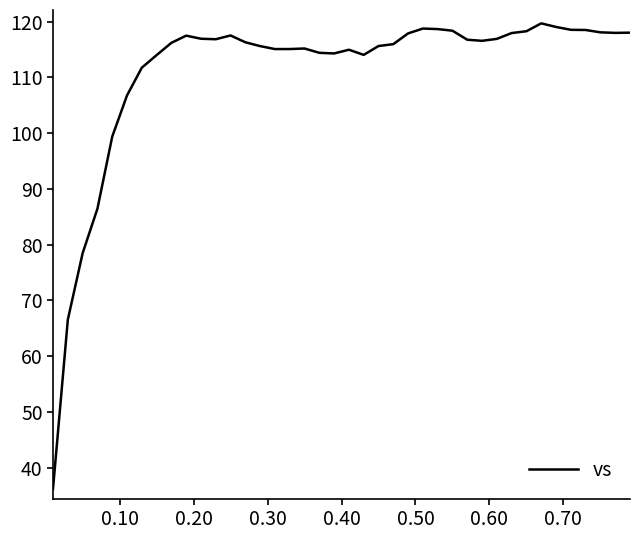

What is the smallest value displayed?

36.3